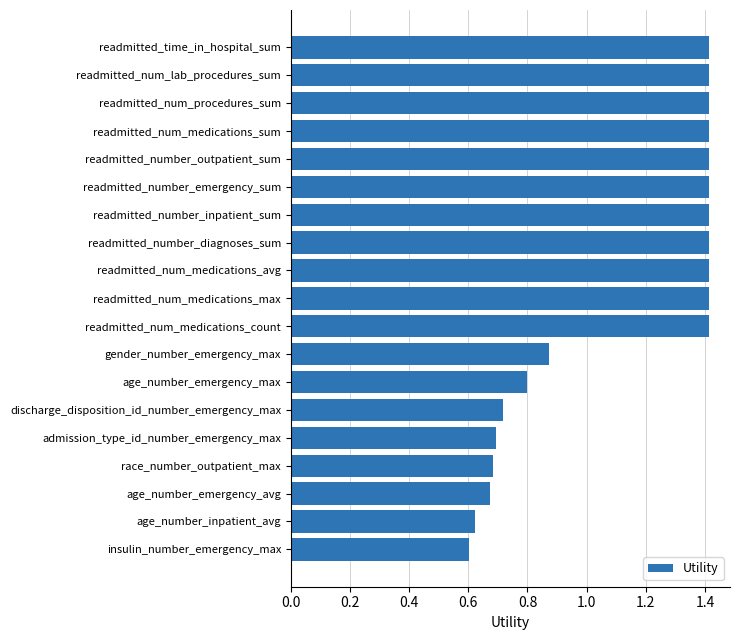

What is the greatest value displayed?

1.4